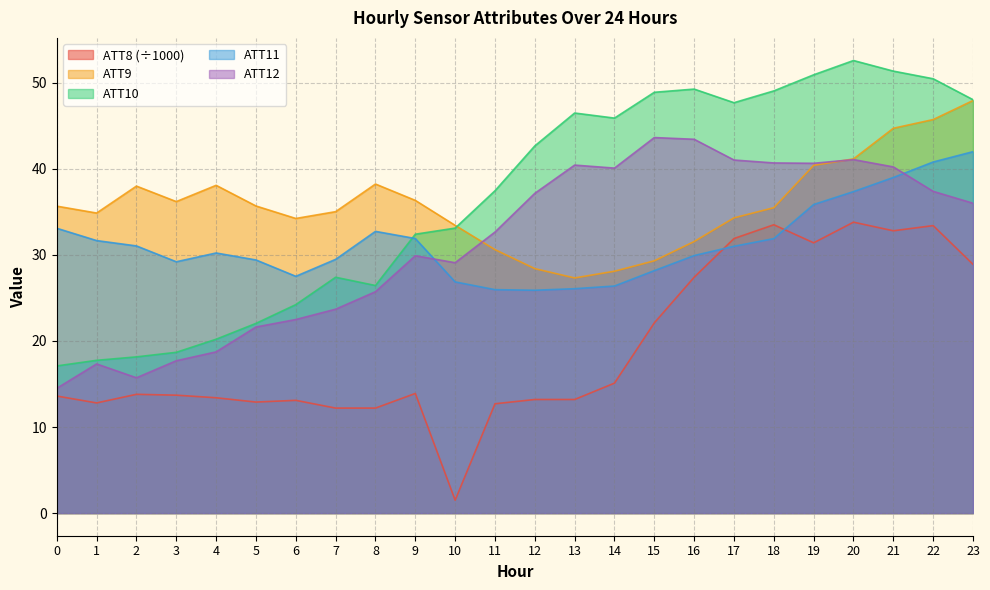

At which category is the sum across all series the highest?

21